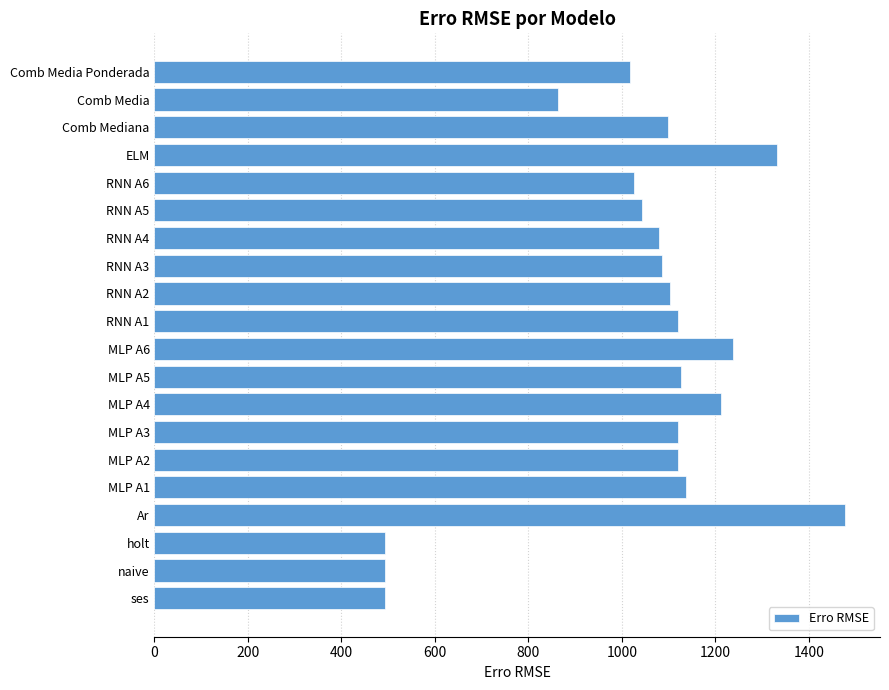

What is the average value?

1034.3